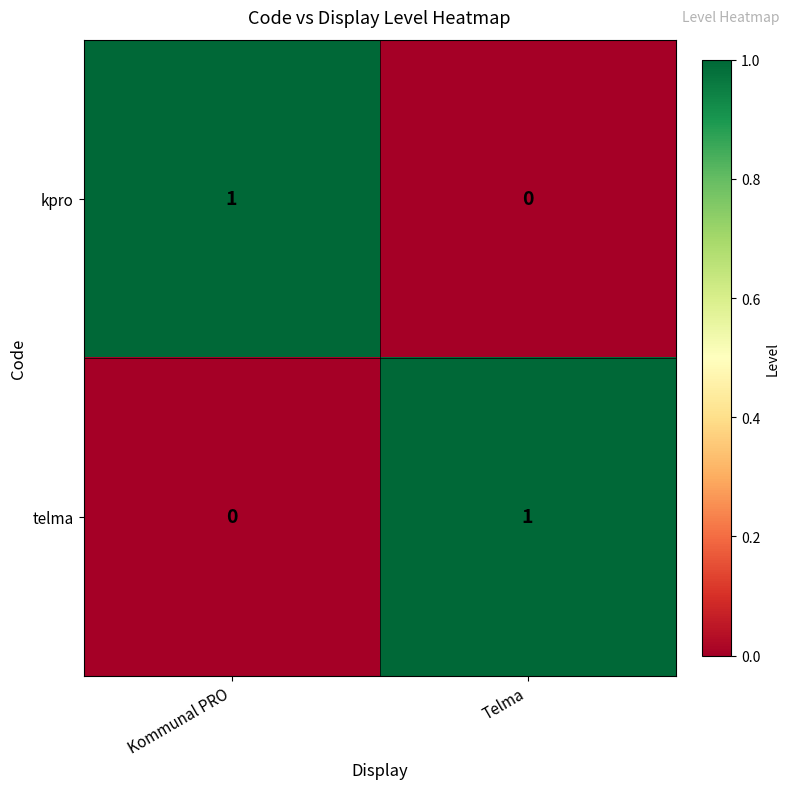

Which category has the lowest value in the kpro series?

Telma